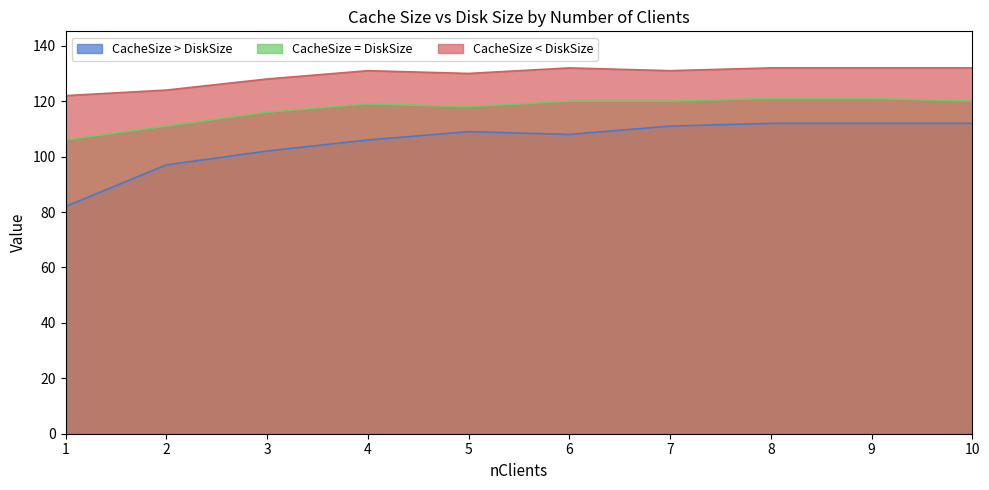

In CacheSize > DiskSize, how many points are higher than both neighbors (excluding endpoints)?

1